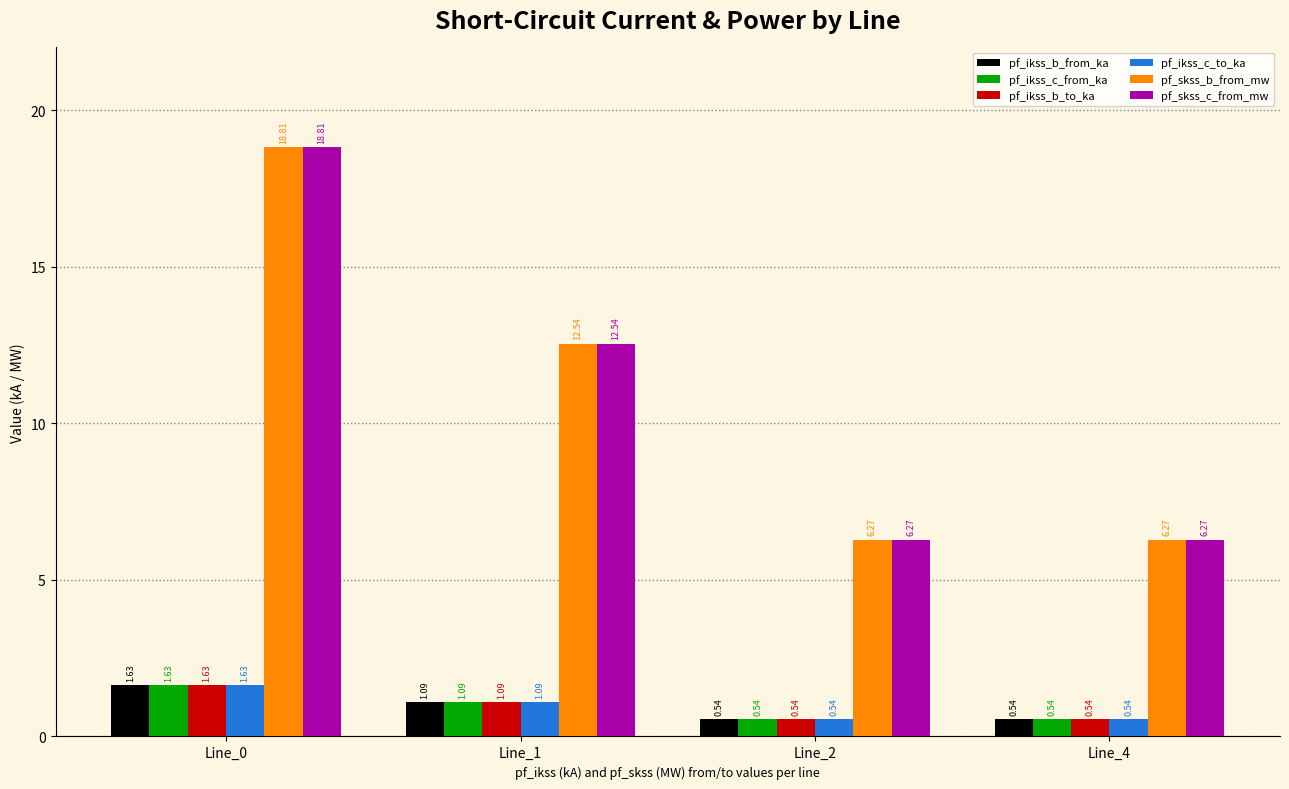

At how many categories does at least one series exceed 13?

1